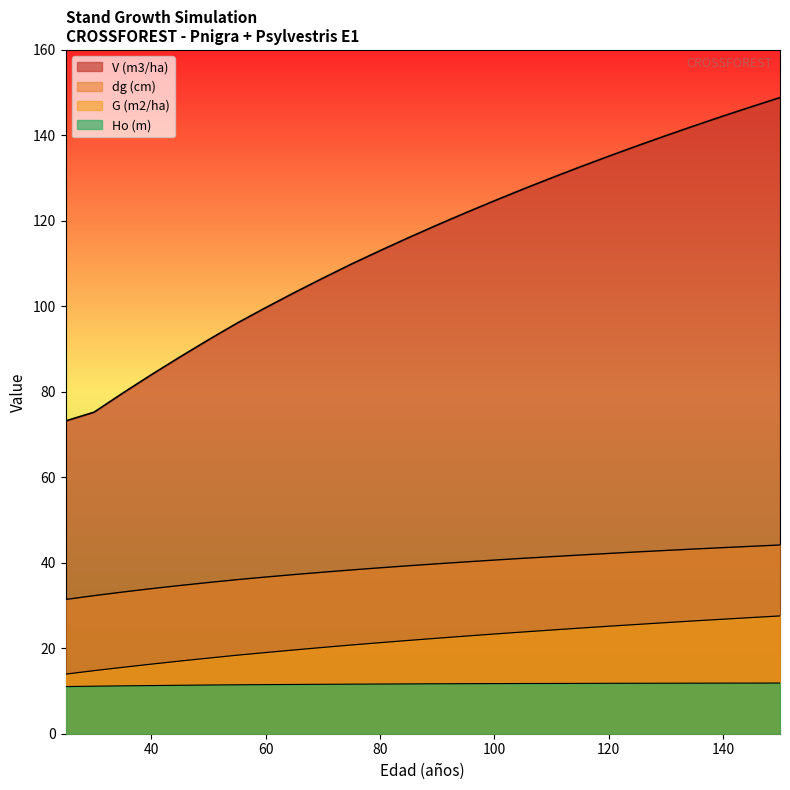

Read the V (m3/ha) value at 50.

92.2